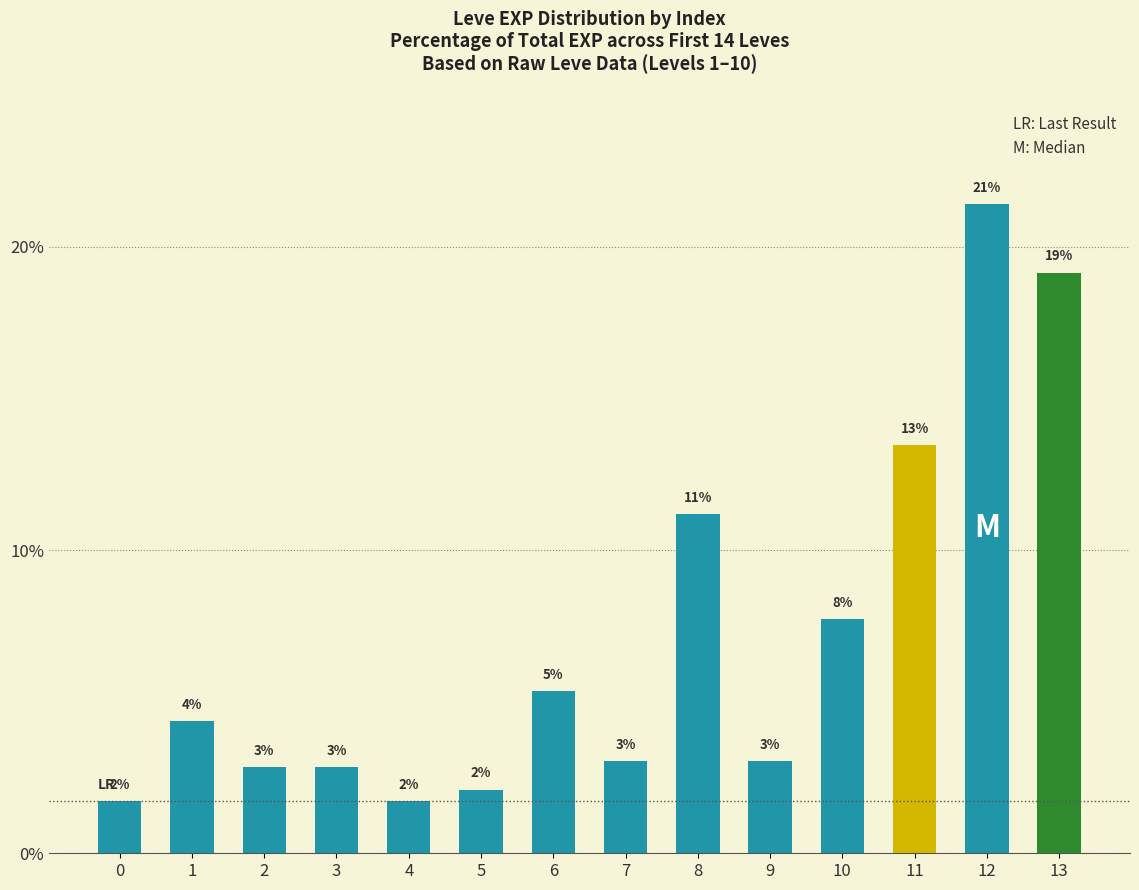

What is the greatest value displayed?

21.4